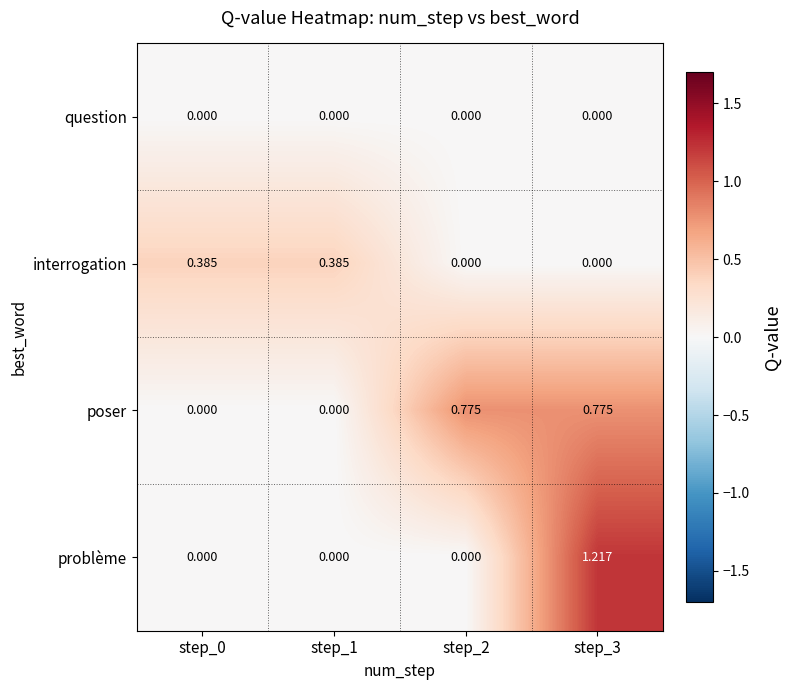

Rank the series by their maximum value, from highest to lowest.

problème, poser, interrogation, question